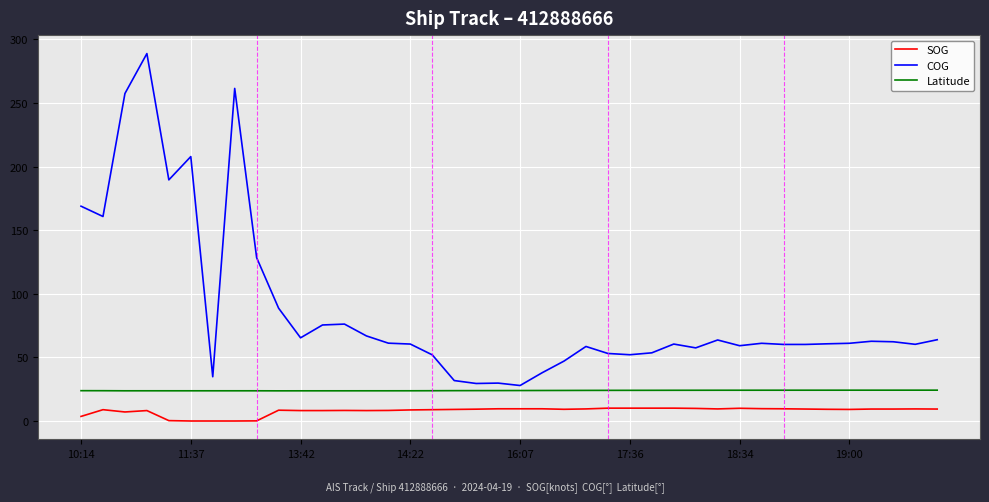

What is the highest value of the SOG series?

10.1